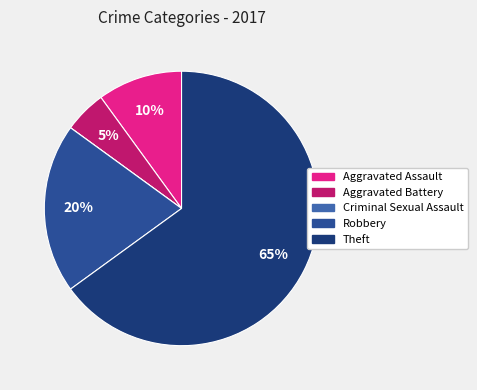

Is there a majority slice in this chart?

Yes